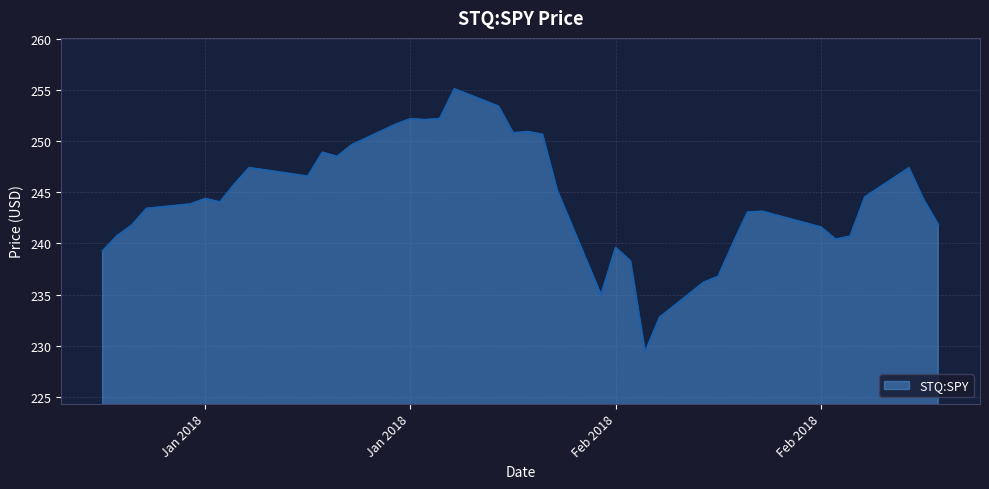

What is the difference between the maximum and minimum values?

25.8